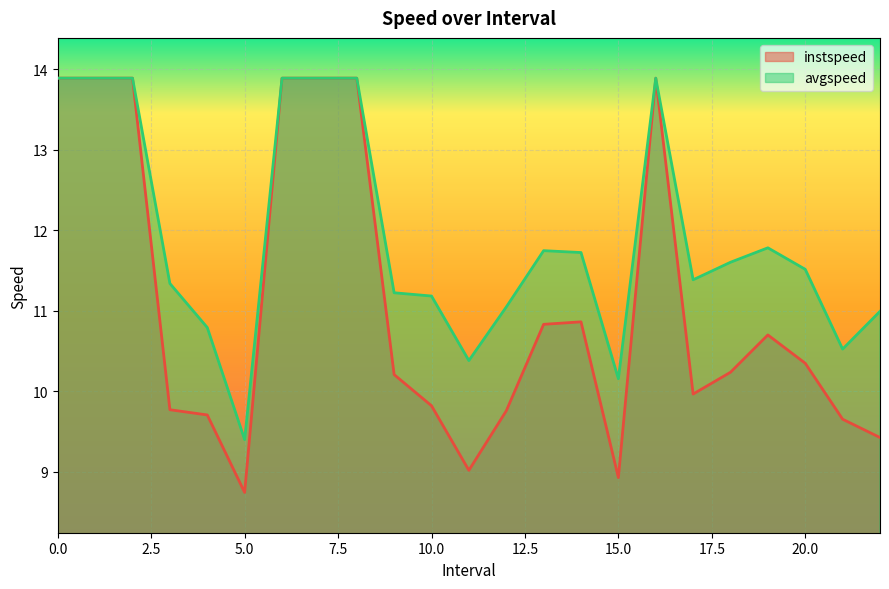

True or false: avgspeed has a value of 13.9 at 0.0.

True